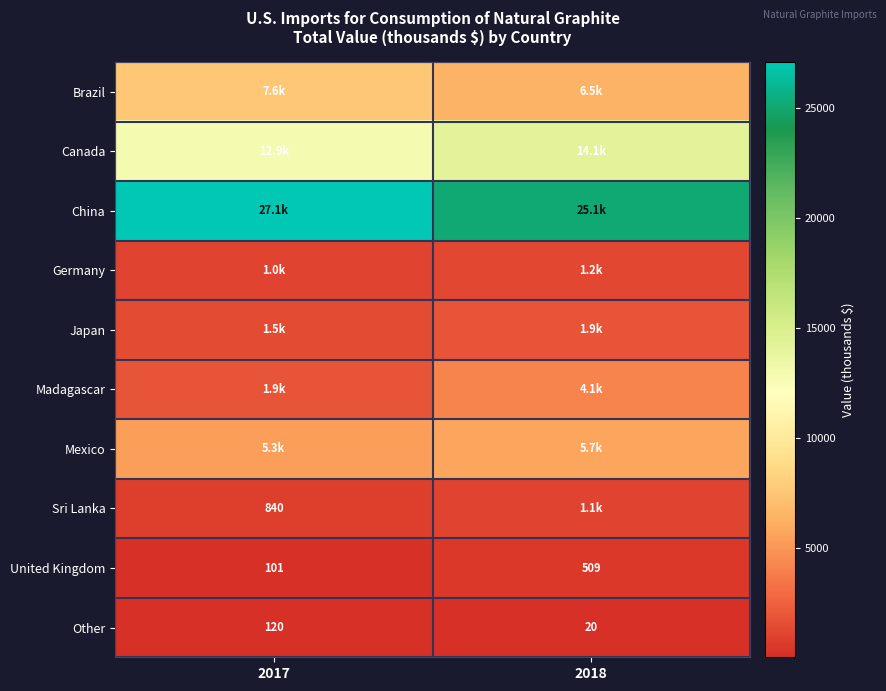

What is the difference between the maximum and minimum values in the United Kingdom series?

408